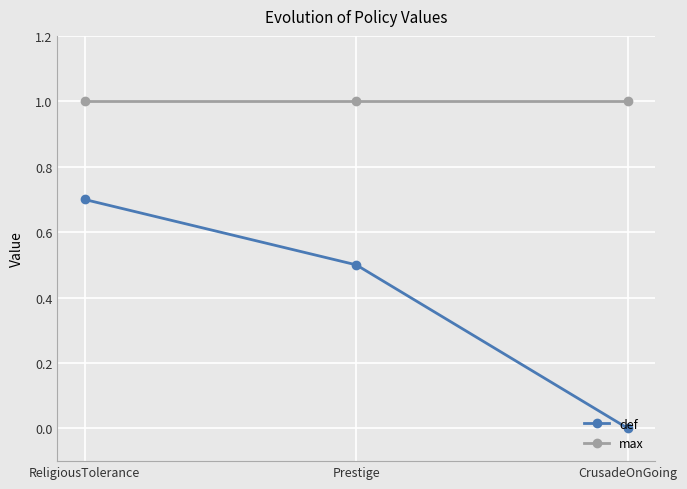

Between Prestige and CrusadeOnGoing, which series saw the biggest shift?

def